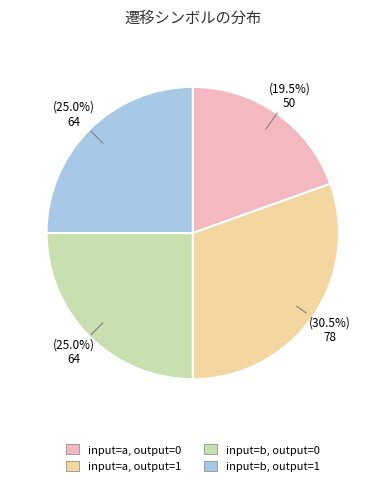

Which category has the biggest portion of the pie?

input=a, output=1